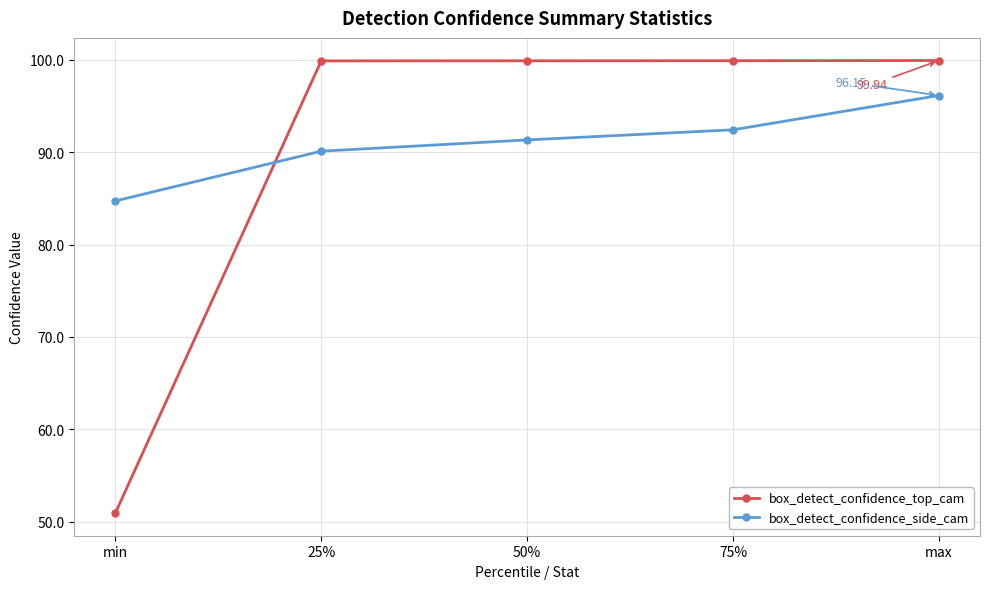

Does the chart have visible grid lines?

Yes